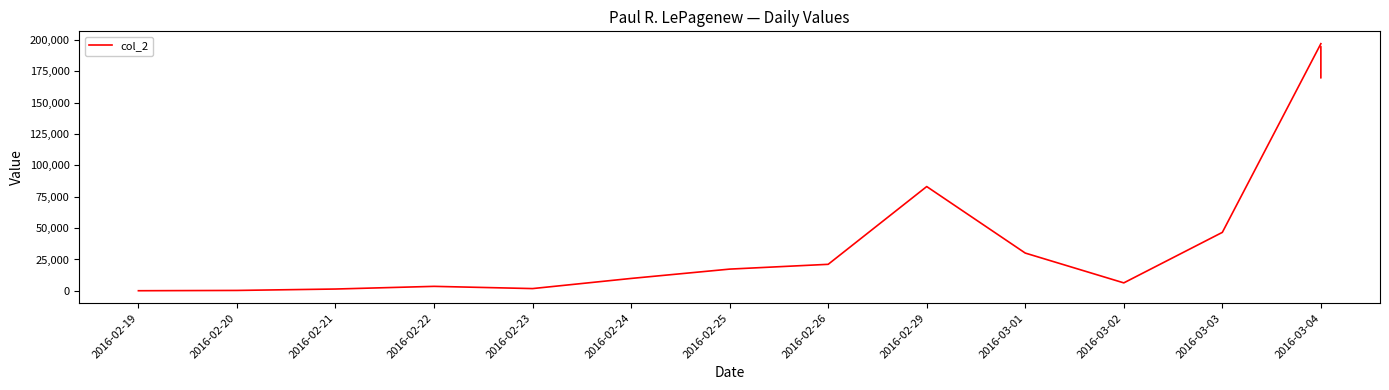

Where is the data nearest to the value 98553?

2016-02-29